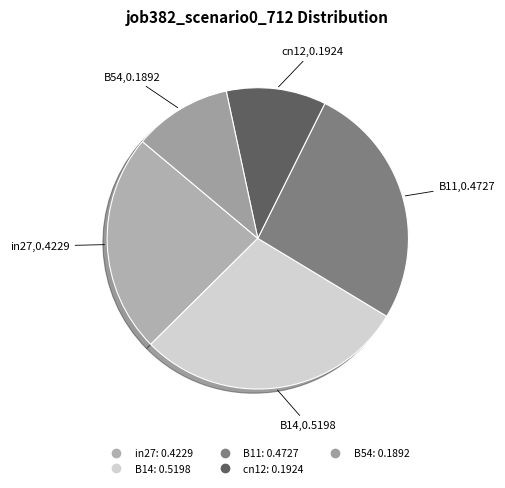

Which category has the biggest portion of the pie?

B14